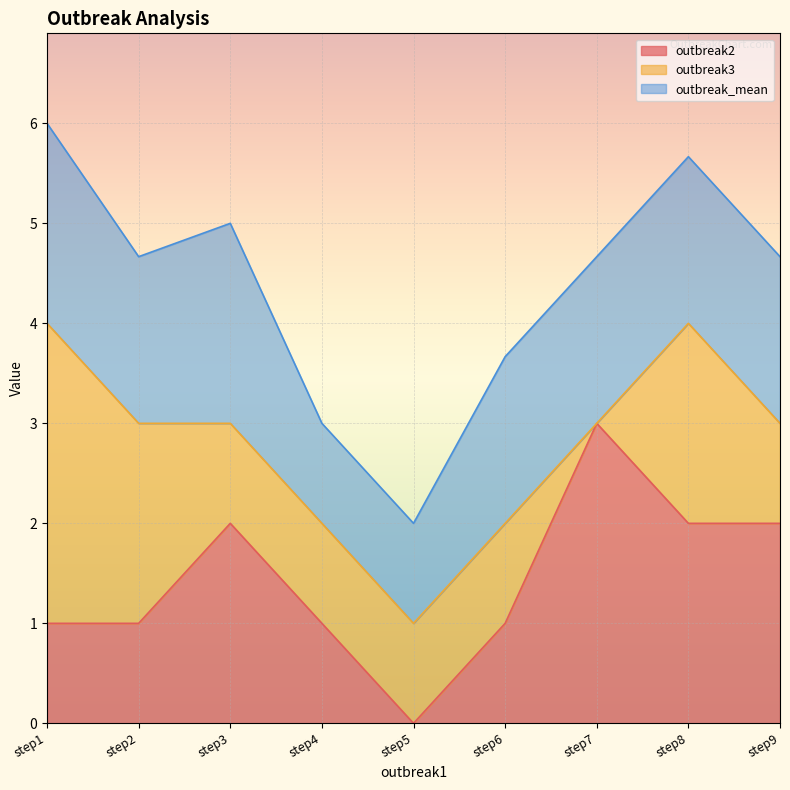

Reading right to left, list all the values displayed in this chart.

outbreak2: 2.0	2.0	3.0	1.0	0.0	1.0	2.0	1.0	1.0
outbreak3: 1.0	2.0	0.0	1.0	1.0	1.0	1.0	2.0	3.0
outbreak_mean: 1.7	1.7	1.7	1.7	1.0	1.0	2.0	1.7	2.0